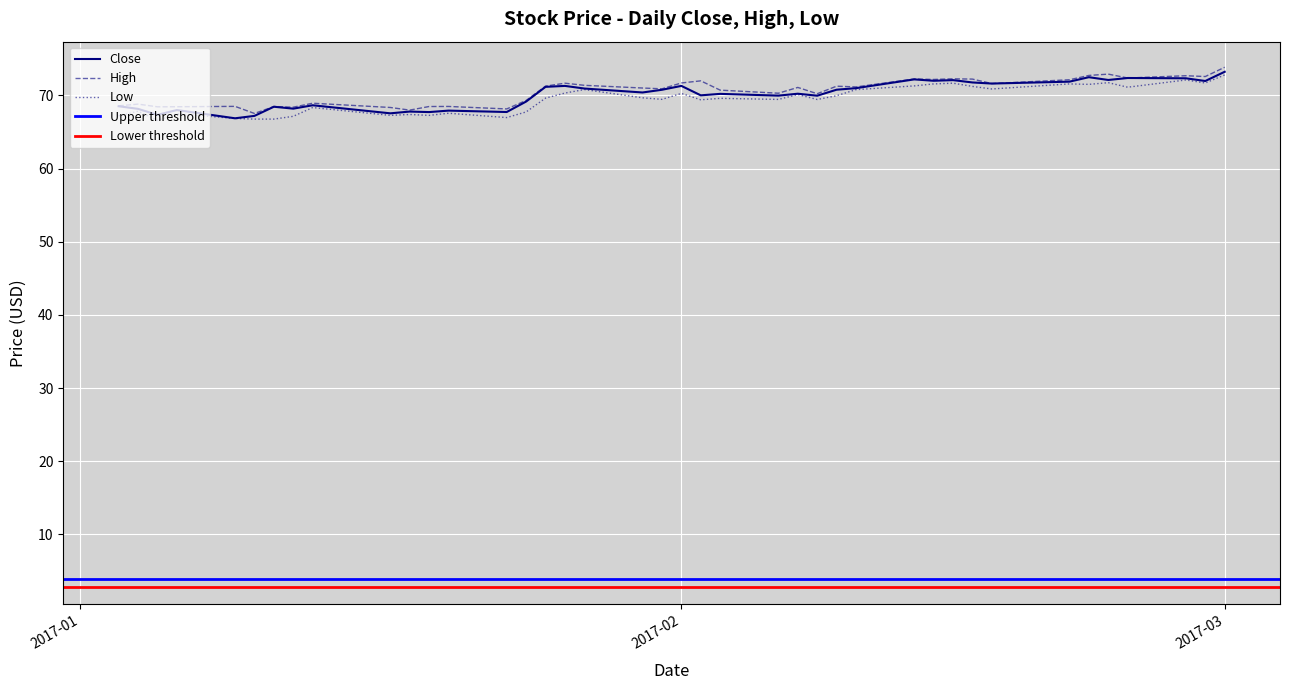

What is the value of the High point at the 6th from the left?

67.5